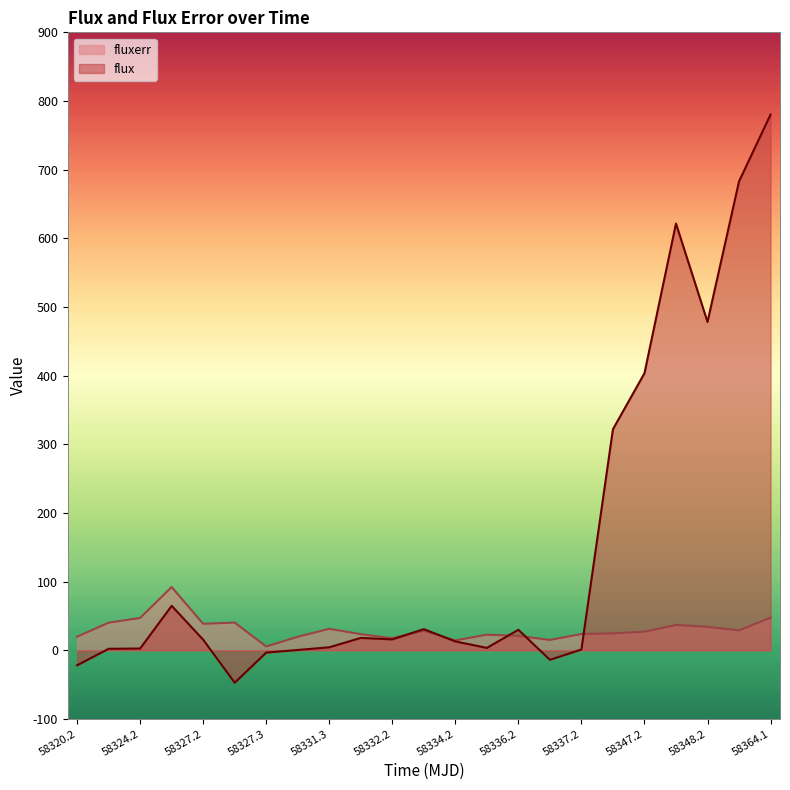

What is the difference between the highest and lowest values at 58364.1?

732.6